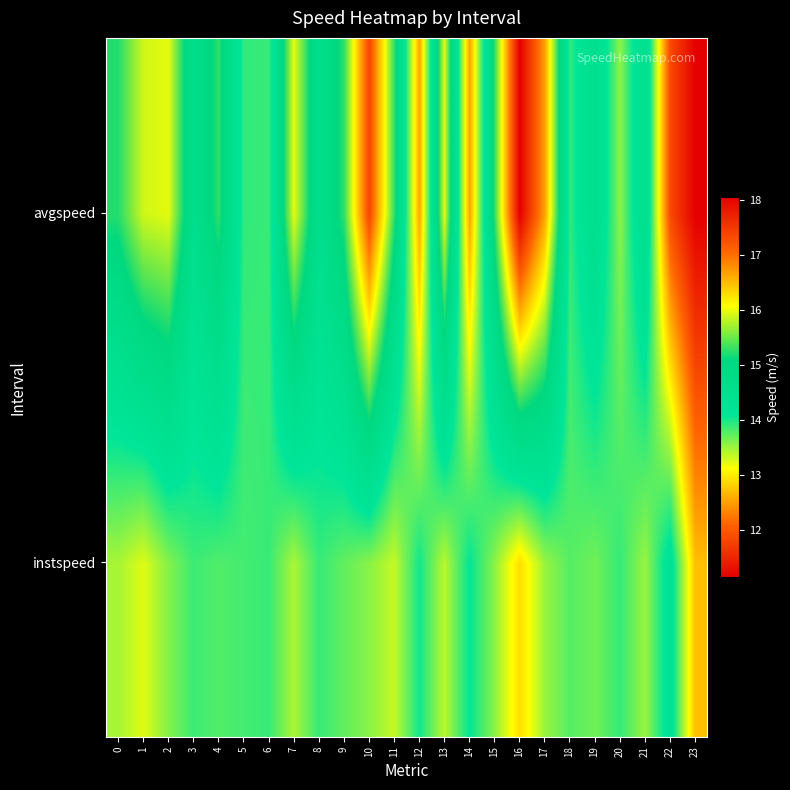

How many categories are shown in the chart?

24